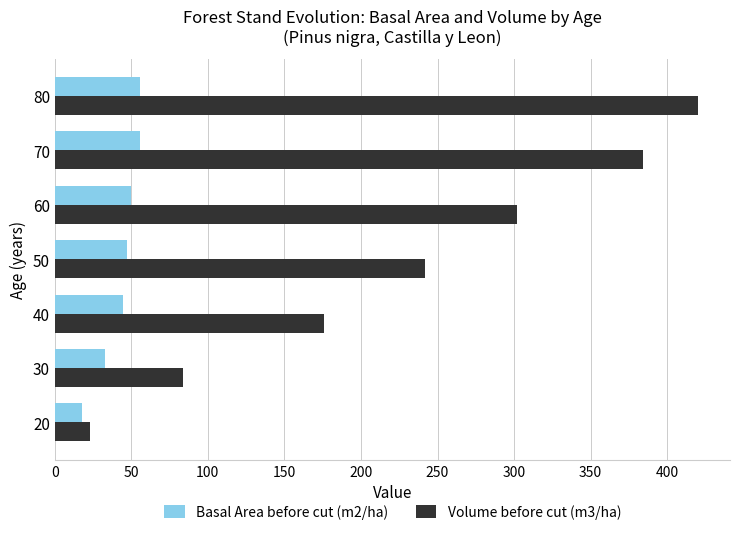

Which category has the highest value across all series?

80